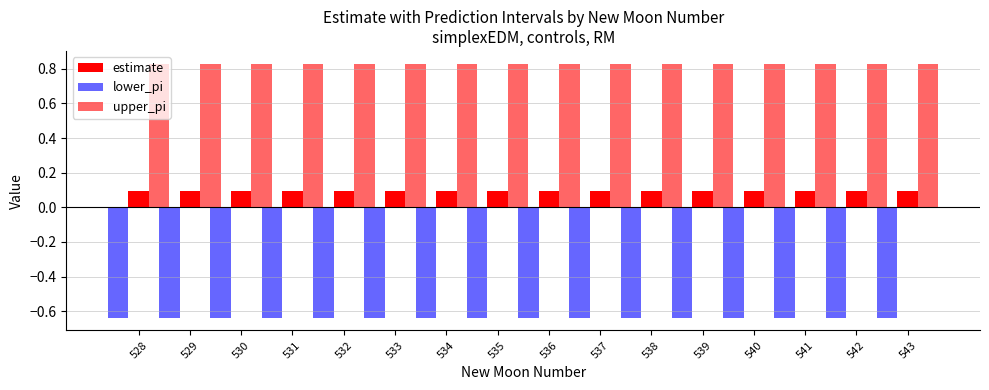

Are the bars grouped side by side (vs. stacked)?

Yes